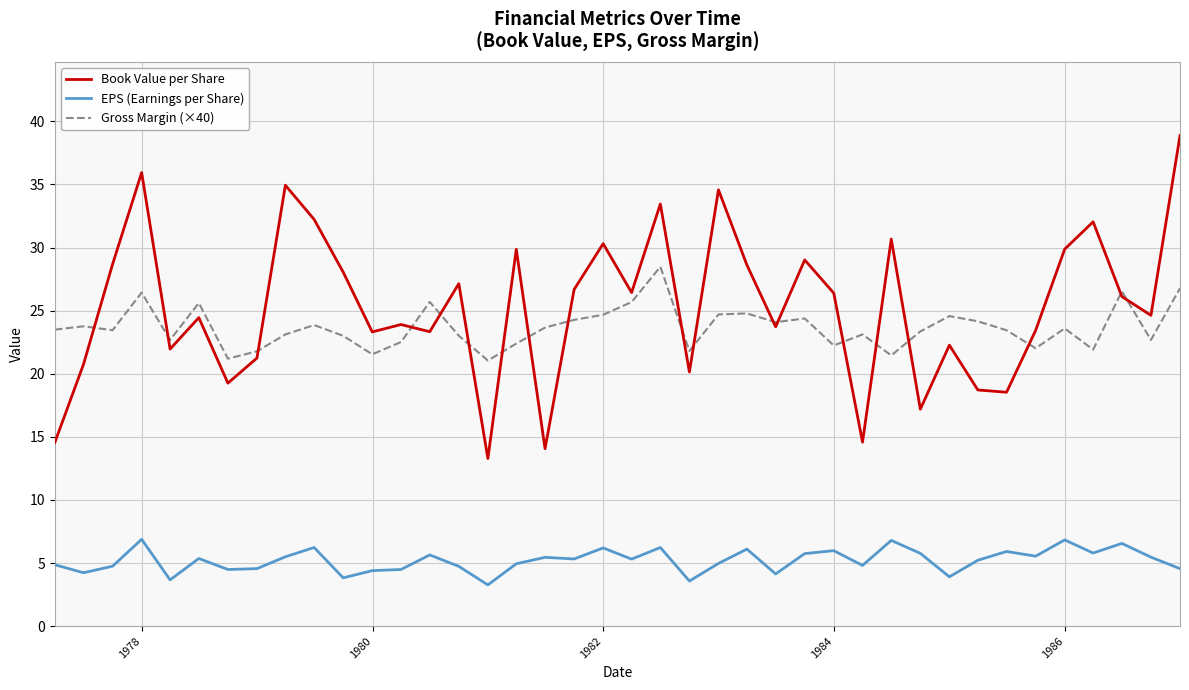

What is the highest value of the Book Value per Share series?

38.9